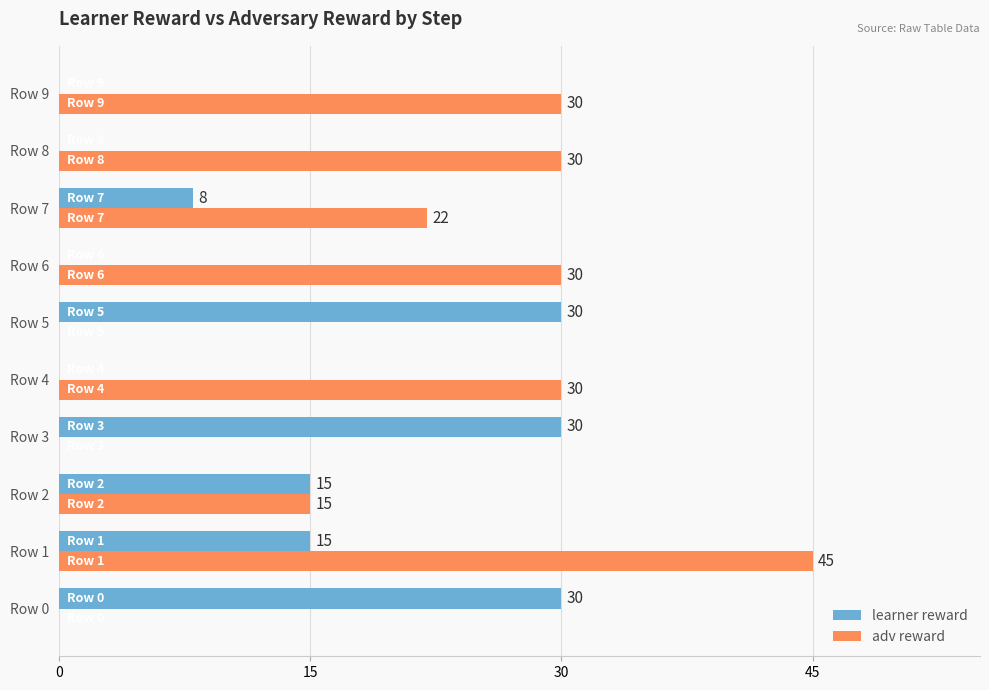

At which label is adv reward closest to 22?

Row 7